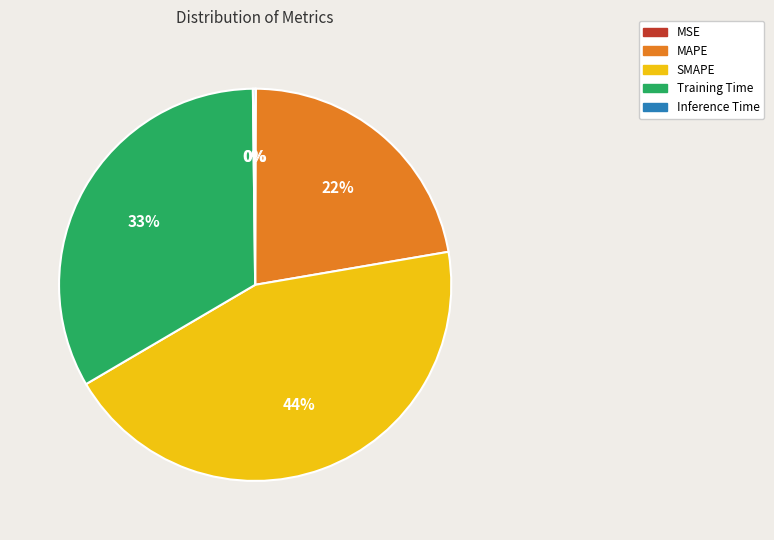

Is there a majority slice in this chart?

No